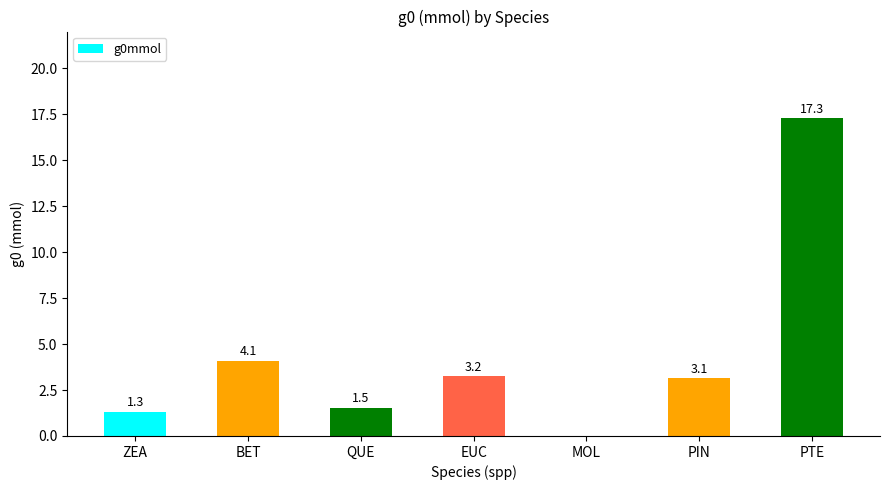

How many categories are shown in the chart?

7